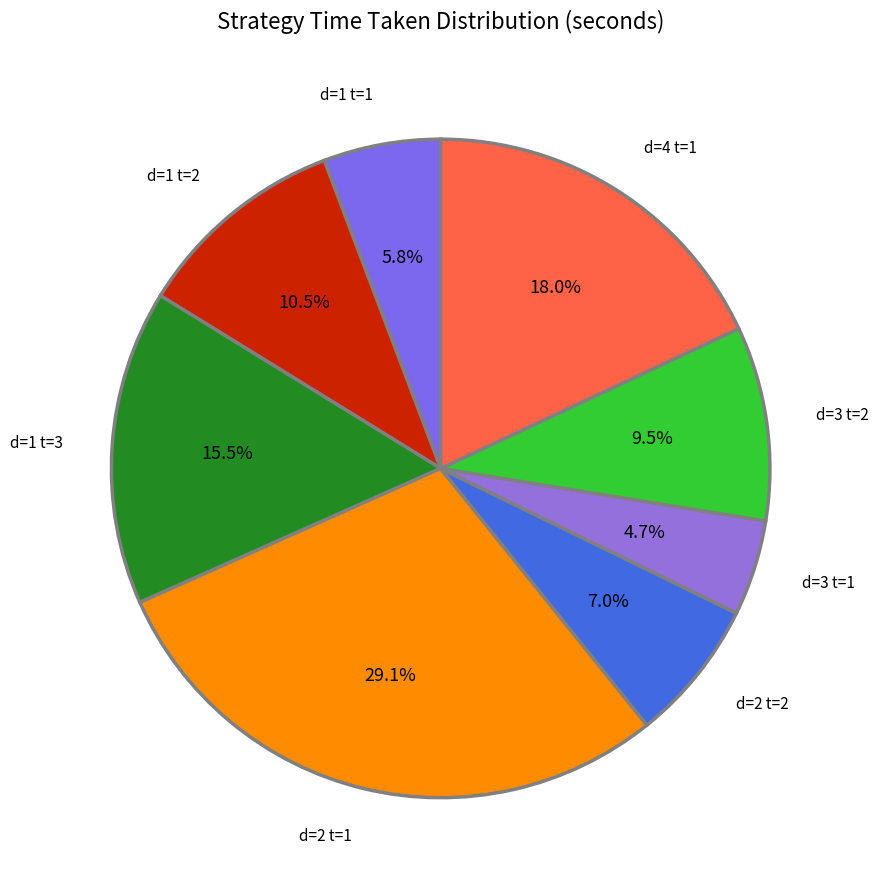

How many segments does this pie chart have?

8